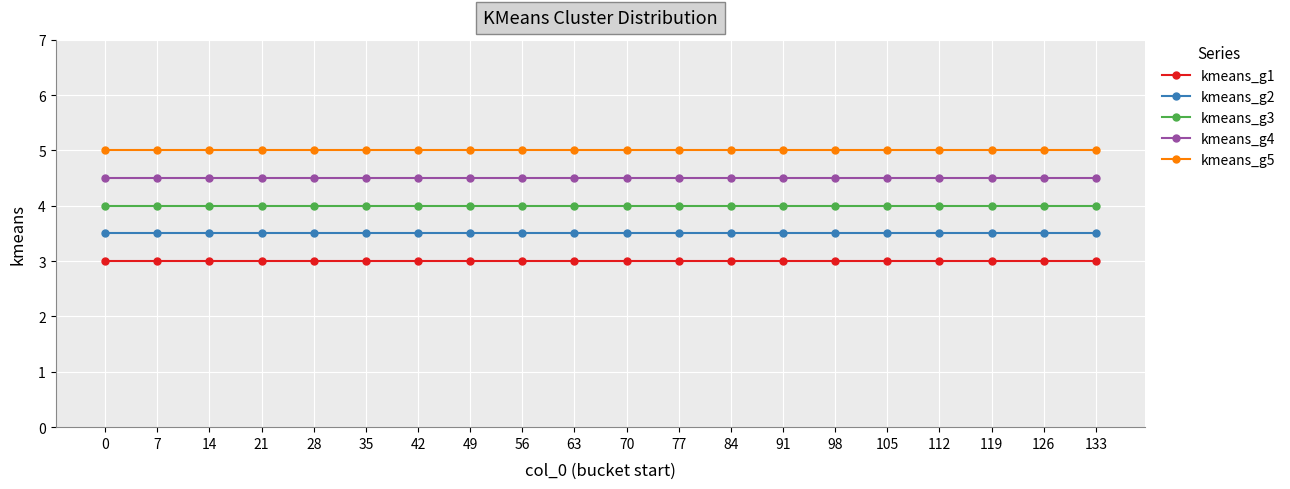

What is the value of the kmeans_g3 point at the 5th from the left?

4.0